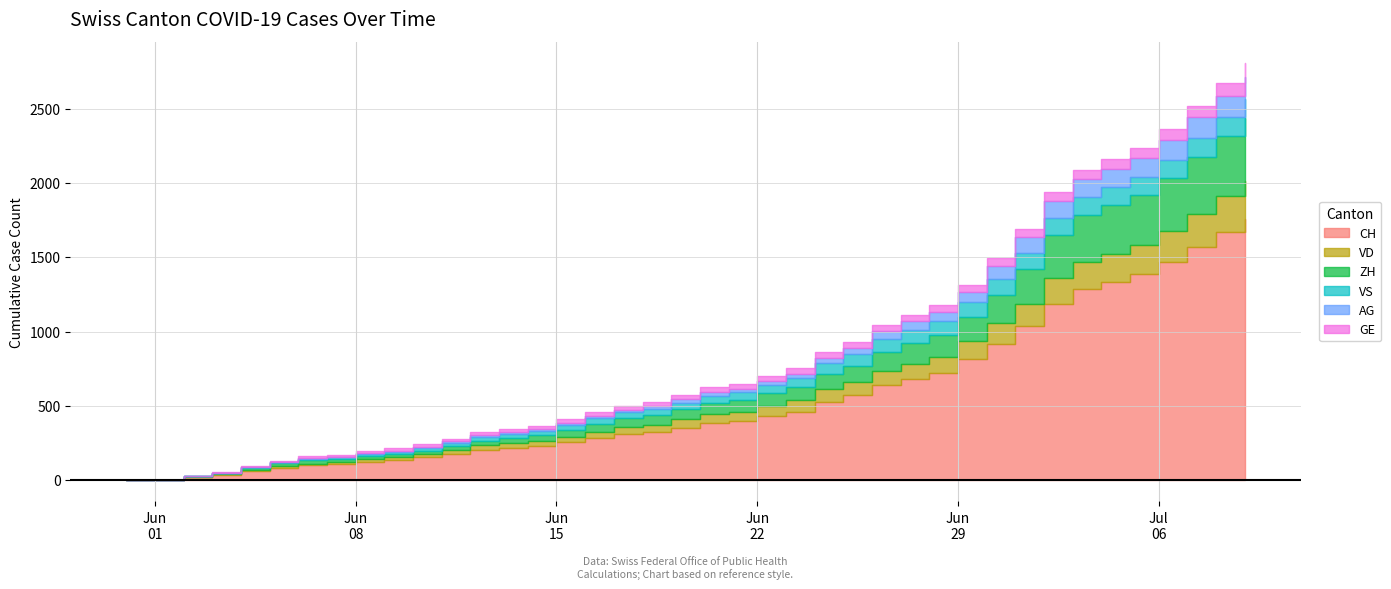

True or false: VD has a value of 25 at 2020-06-07.

False